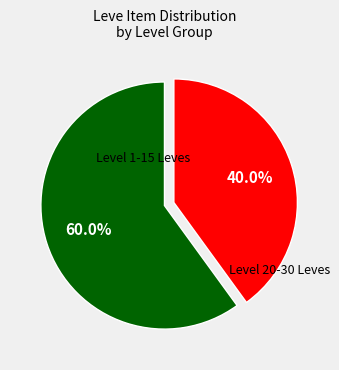

Does any single category account for the majority?

Yes